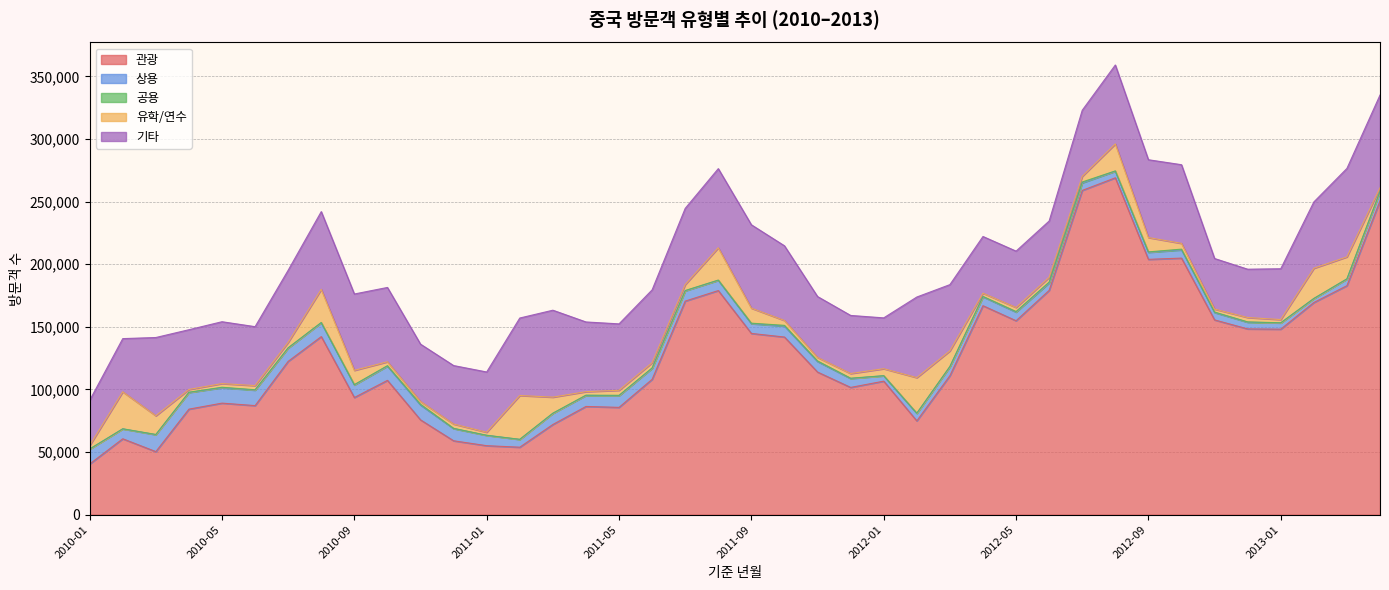

Between 2013-02 and 2010-11, which is larger?

2013-02